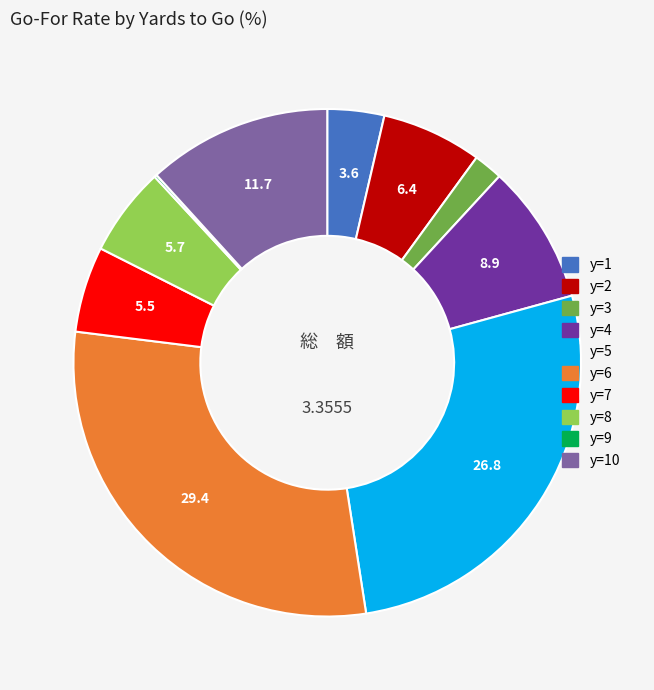

Does any single category account for the majority?

No